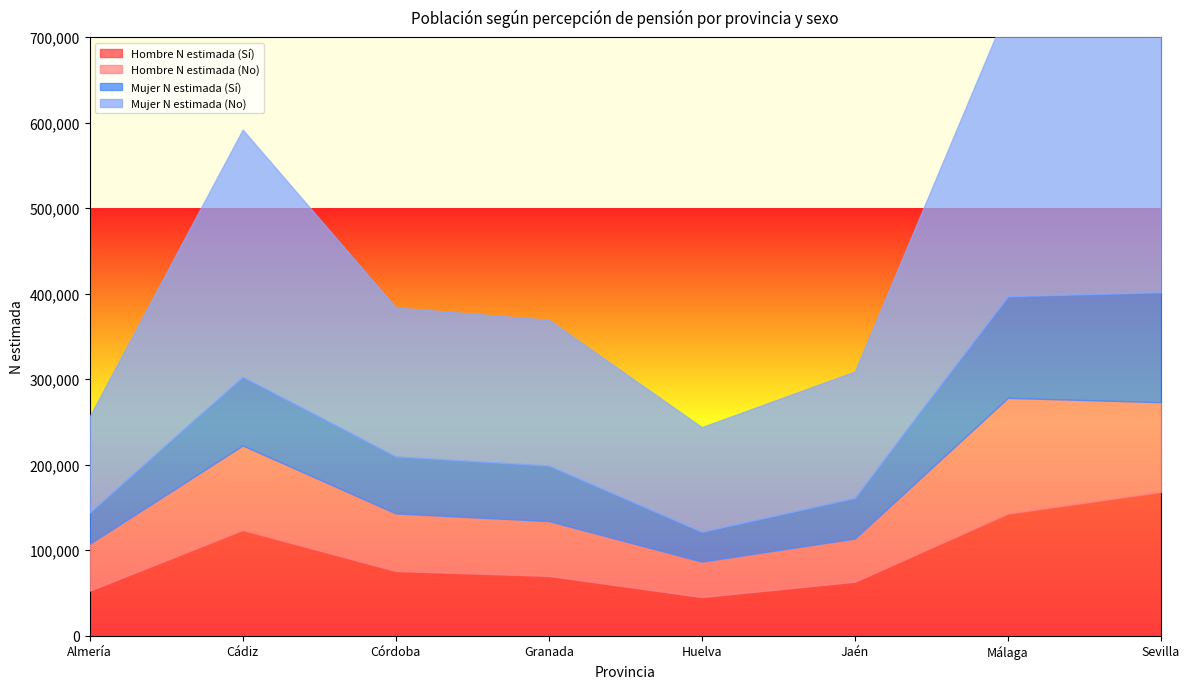

How many lines are shown in the chart?

4